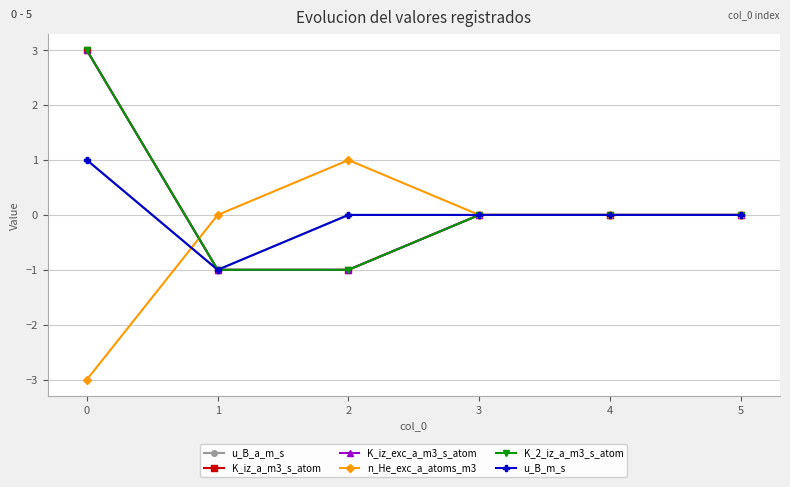

Rank the series at 3 from lowest to highest value.

u_B_a_m_s, K_iz_a_m3_s_atom, K_iz_exc_a_m3_s_atom, n_He_exc_a_atoms_m3, K_2_iz_a_m3_s_atom, u_B_m_s